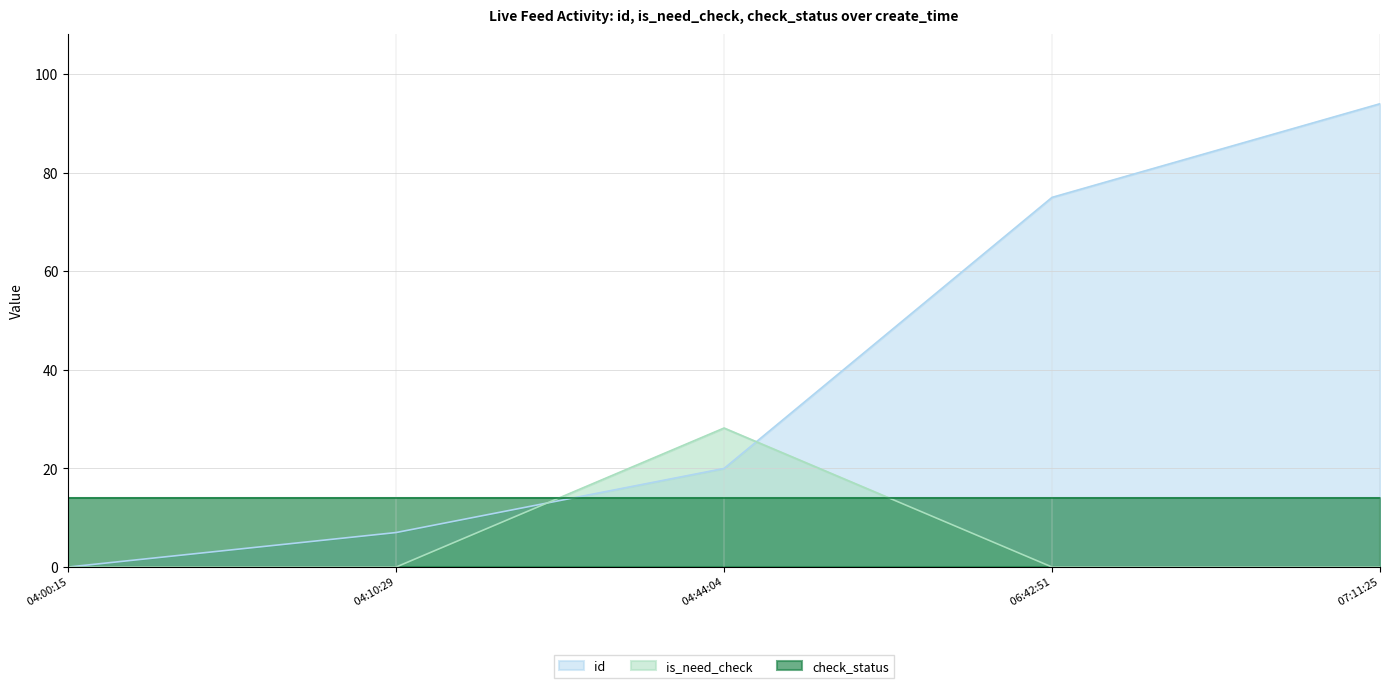

Which category has the highest value in the id series?

 07:11:25